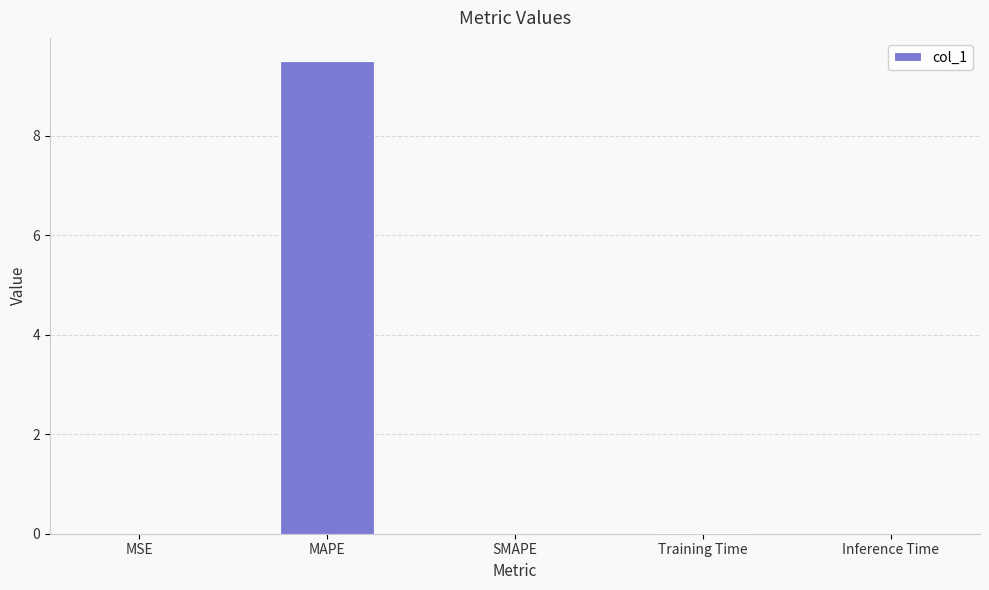

The chart shows a value of 0.0 at MSE. True or false?

True